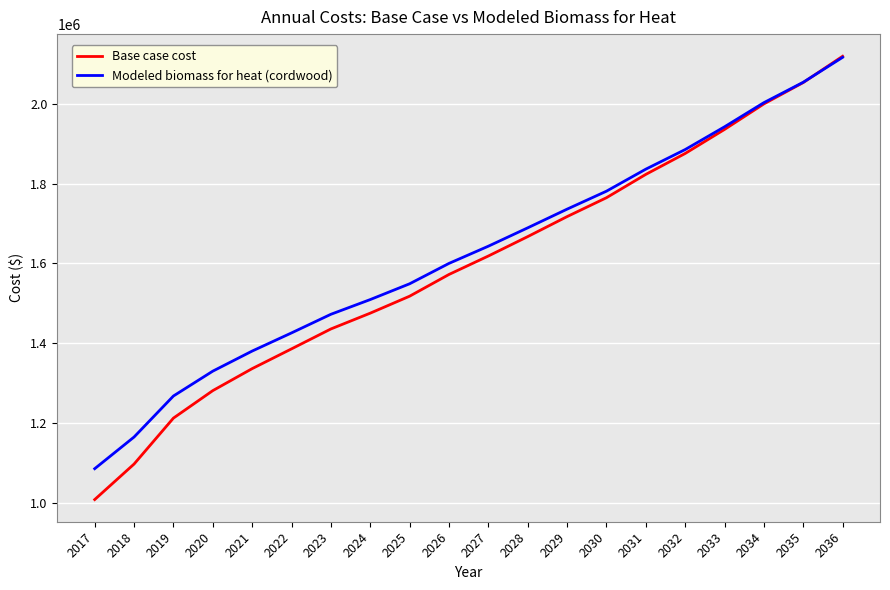

Rank the series by their average value, from highest to lowest.

Modeled biomass for heat (cordwood), Base case cost